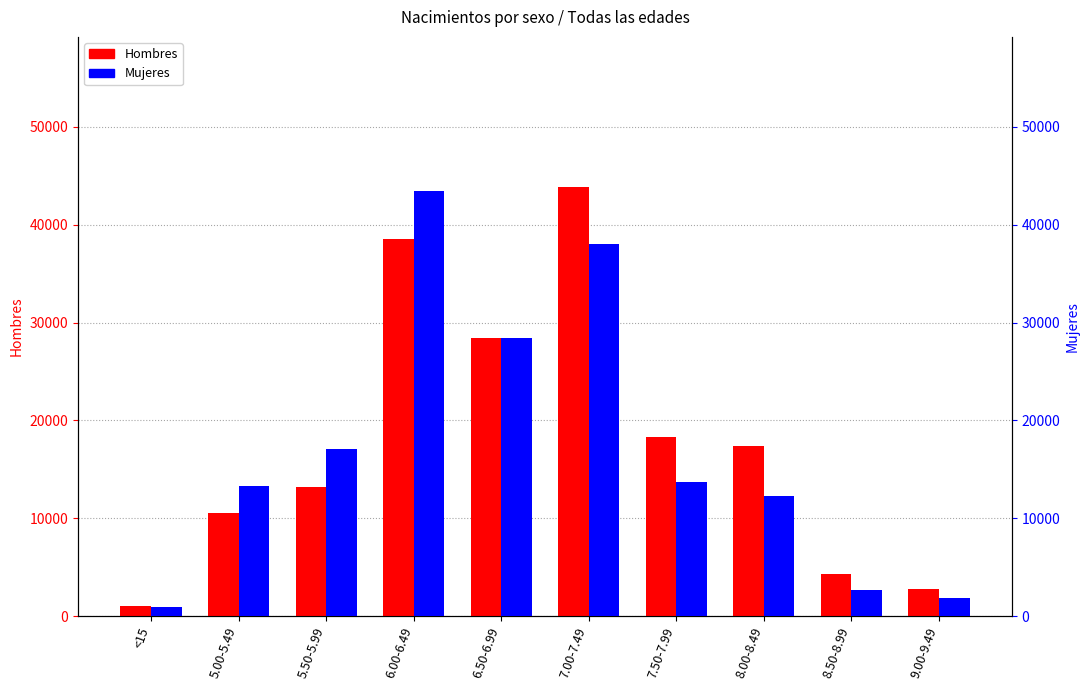

What is the maximum value for Hombres?

43856